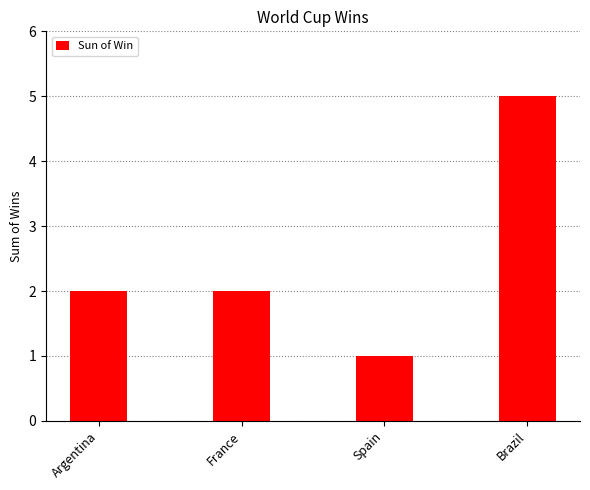

Which label corresponds to the smallest value in the chart?

Spain